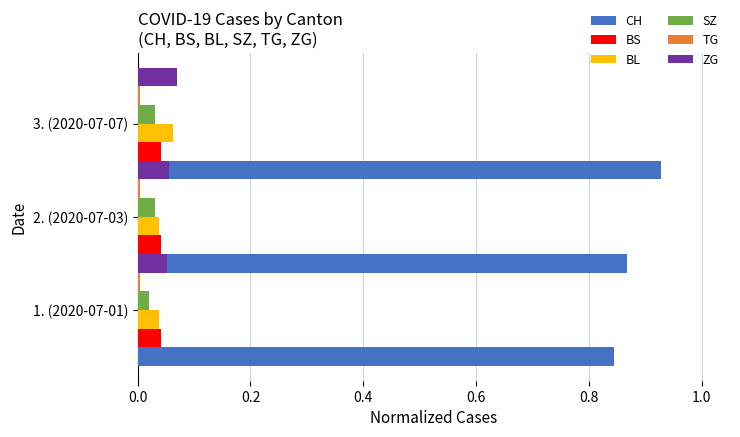

Does the chart contain stacked bars?

No